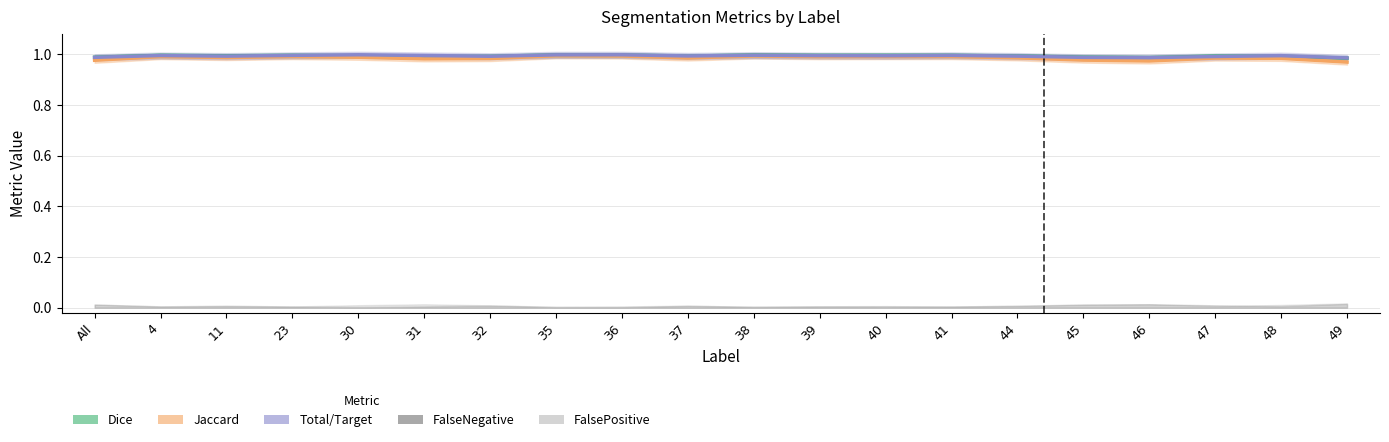

Between which two adjacent categories do Total/Target and Dice first intersect?

37 and 38